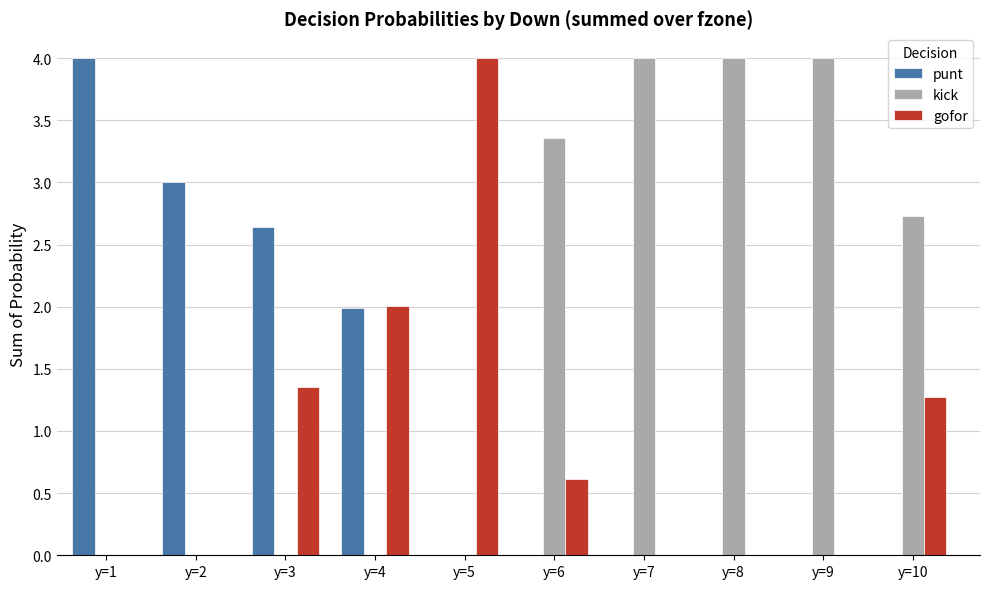

Is it true that kick equals 2.1 at y=7?

False